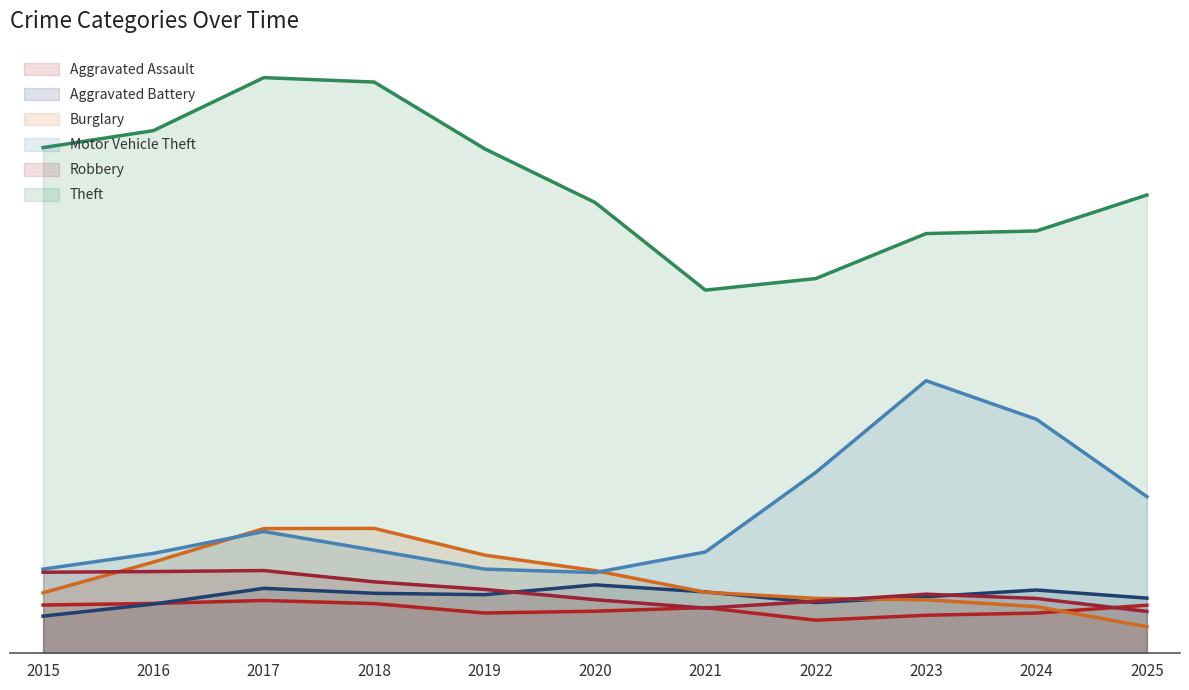

True or false: Theft has a value of 74 at 2015.

True